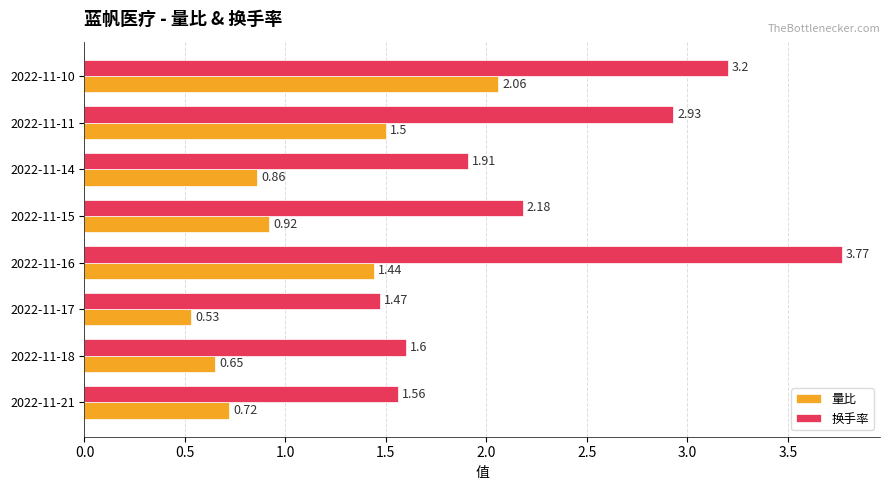

What is the difference between the second highest and second lowest values in the 换手率 series?

1.6